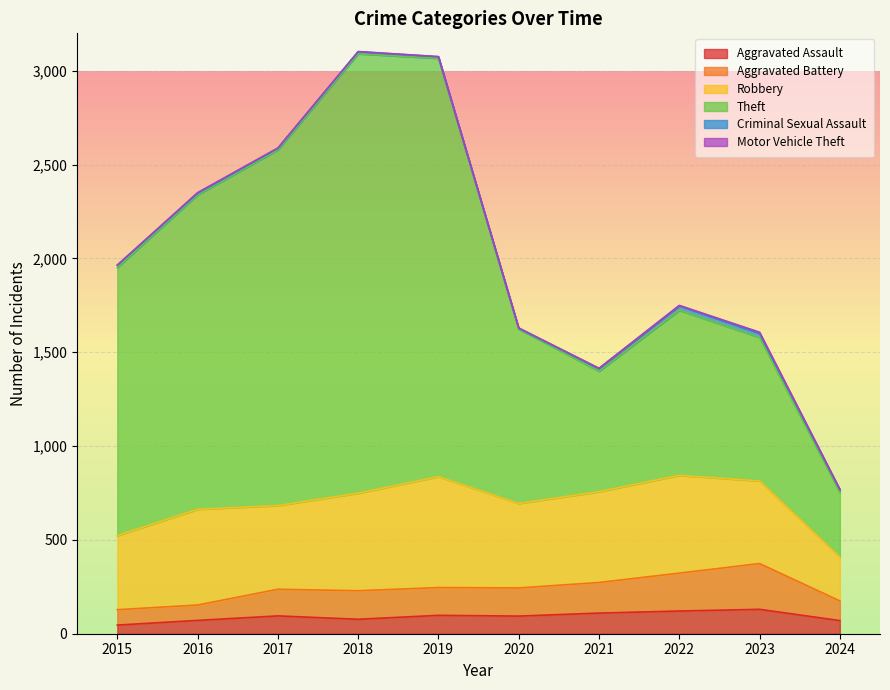

Count the number of categories in the chart.

10